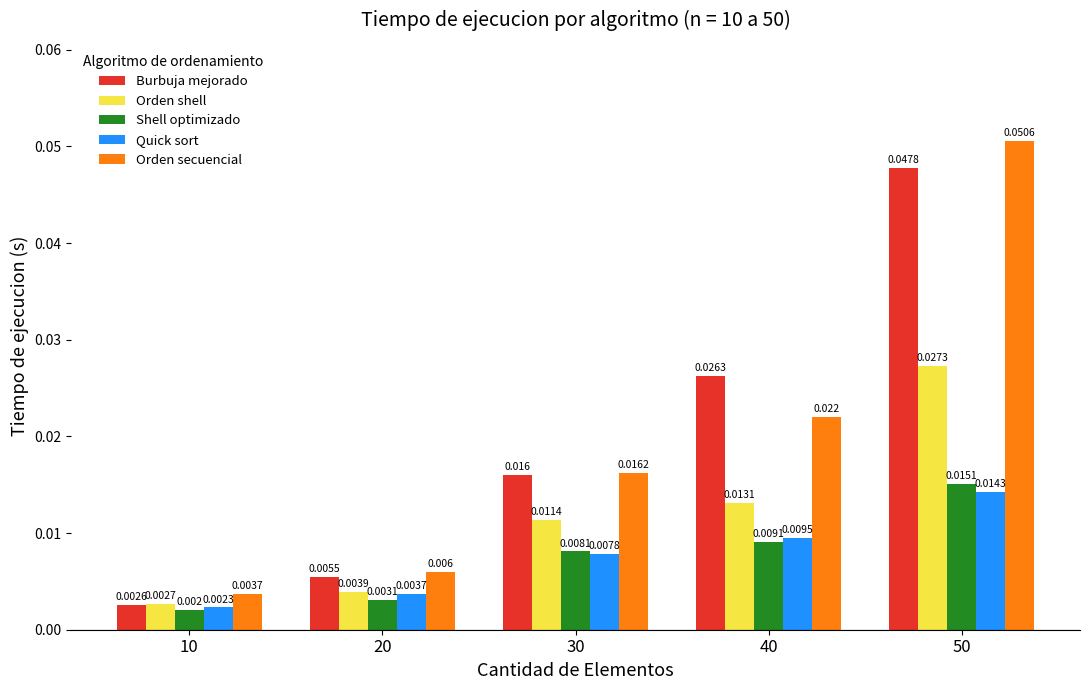

How many bars are there in each group?

5